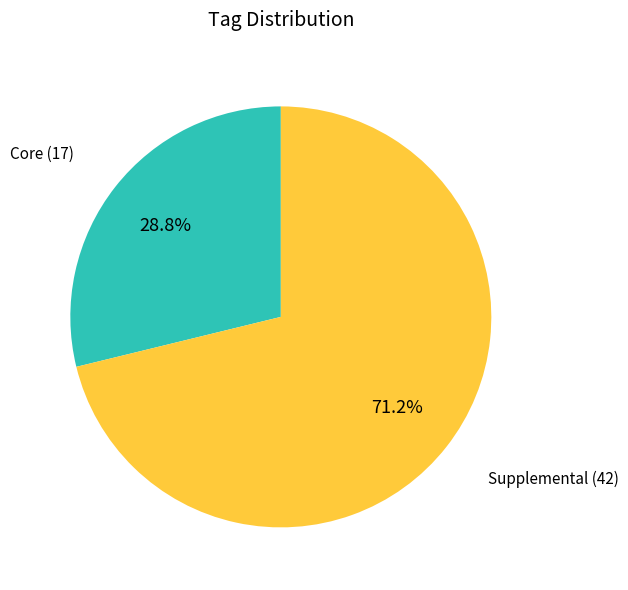

Is there any slice that represents more than half of the pie?

Yes